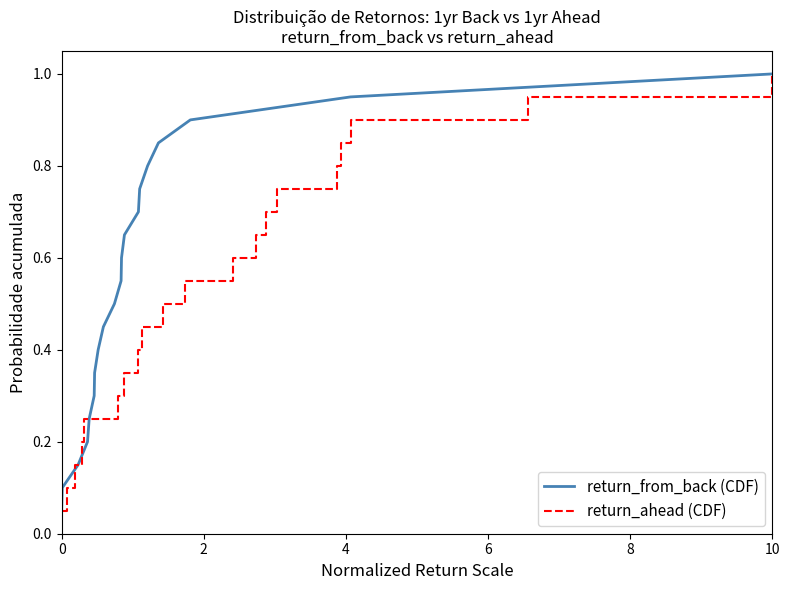

Rank the series by their maximum value, from highest to lowest.

return_from_back (CDF), return_ahead (CDF)